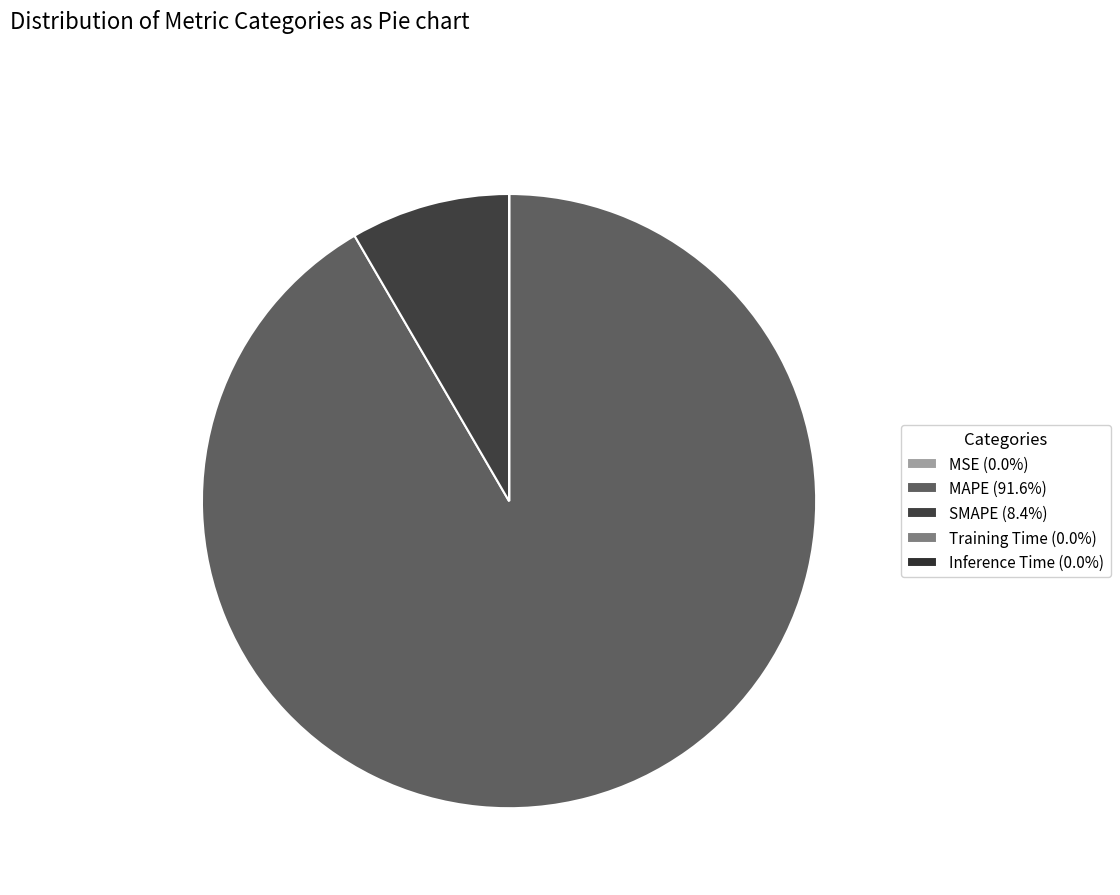

Does any single category account for the majority?

Yes